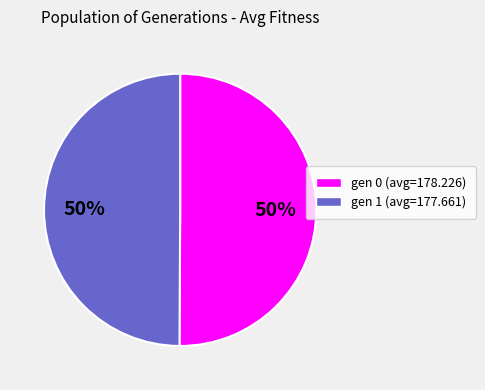

Combined, do gen 1 (avg=177.661) and gen 0 (avg=178.226) account for over 50%?

Yes